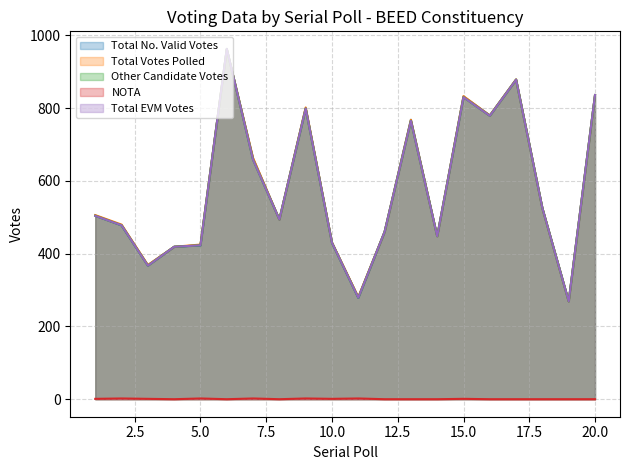

True or false: Total EVM Votes has a value of 290 at 17.

False